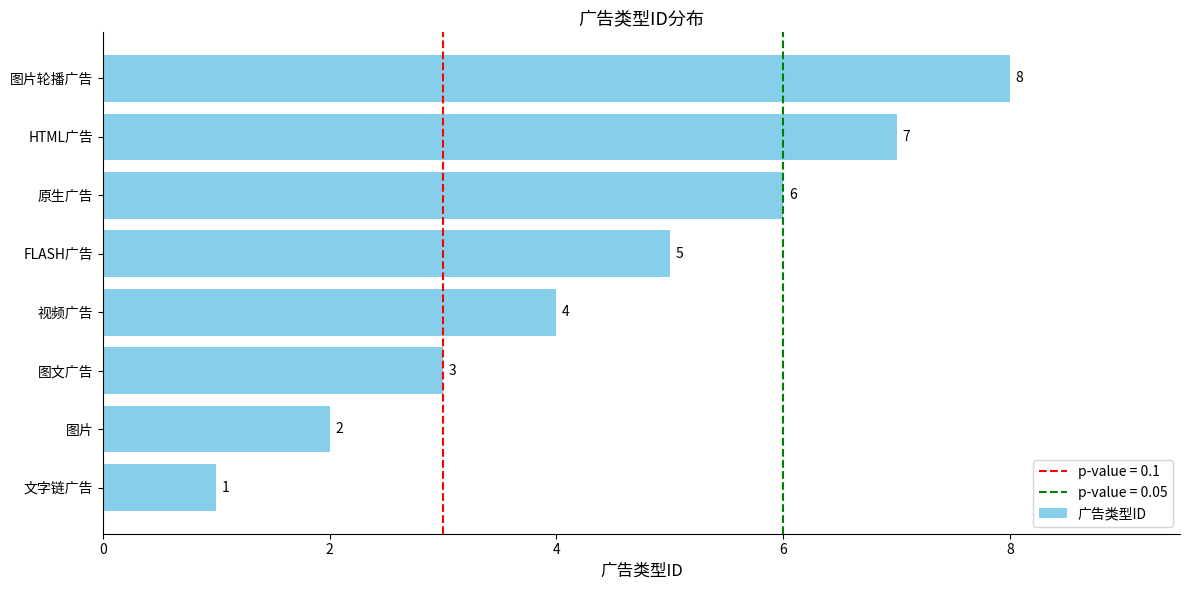

What is the sum of the values at FLASH广告 and HTML广告?

12